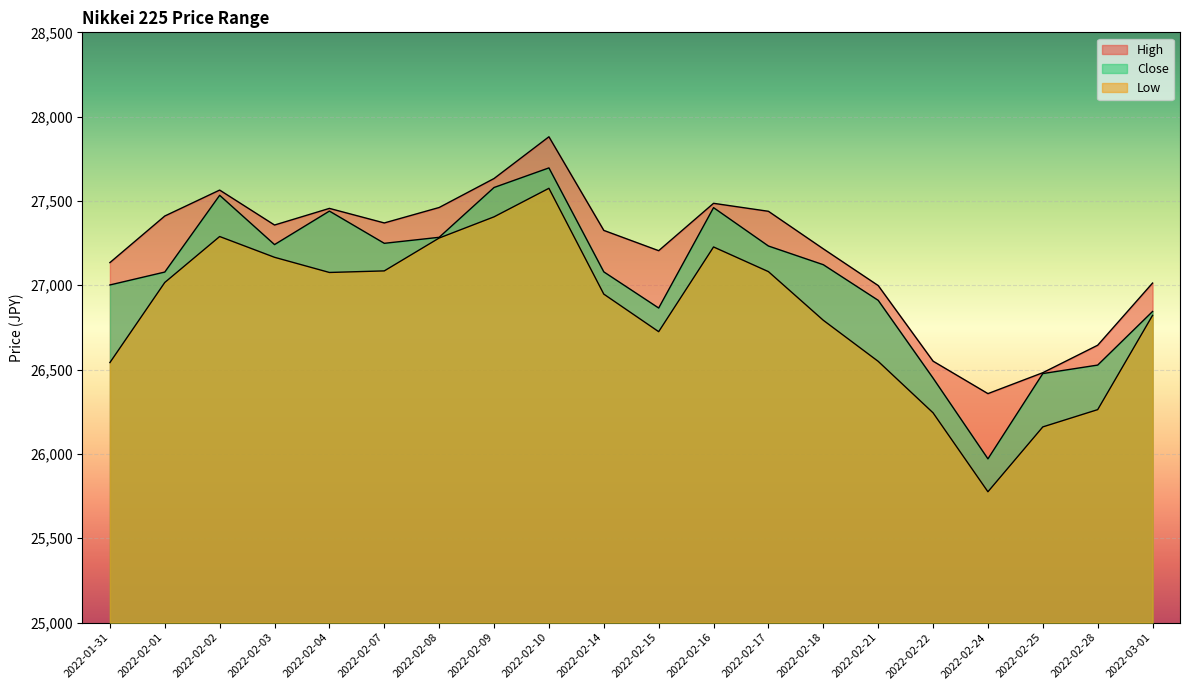

How many interior local valleys does the Close series have?

4